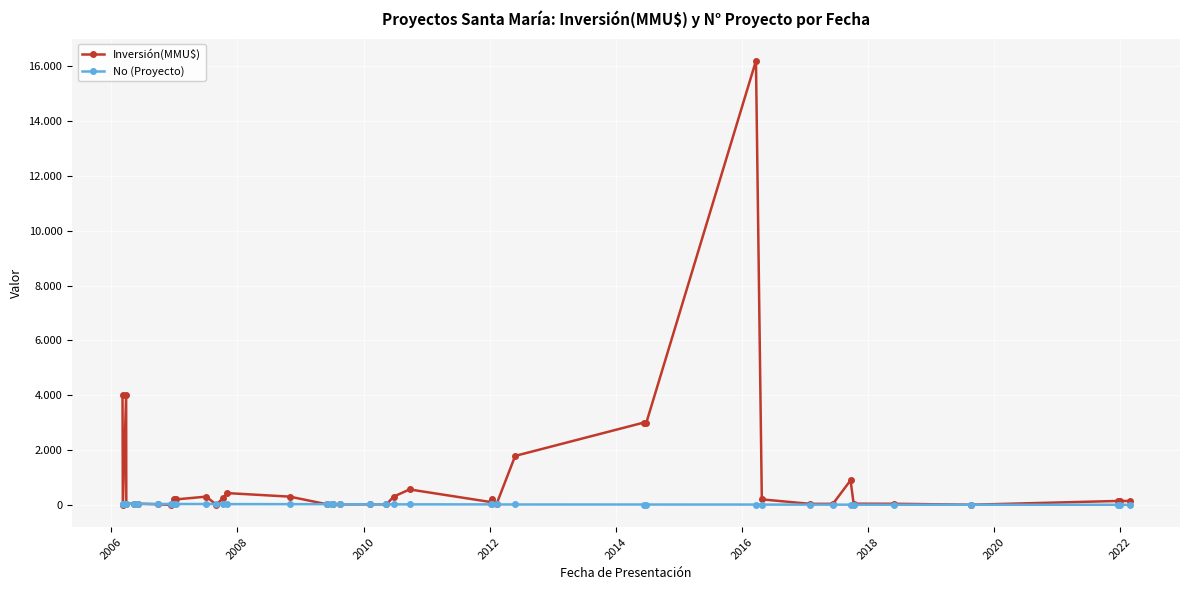

In Inversión(MMU$), how many points are higher than both neighbors (excluding endpoints)?

7